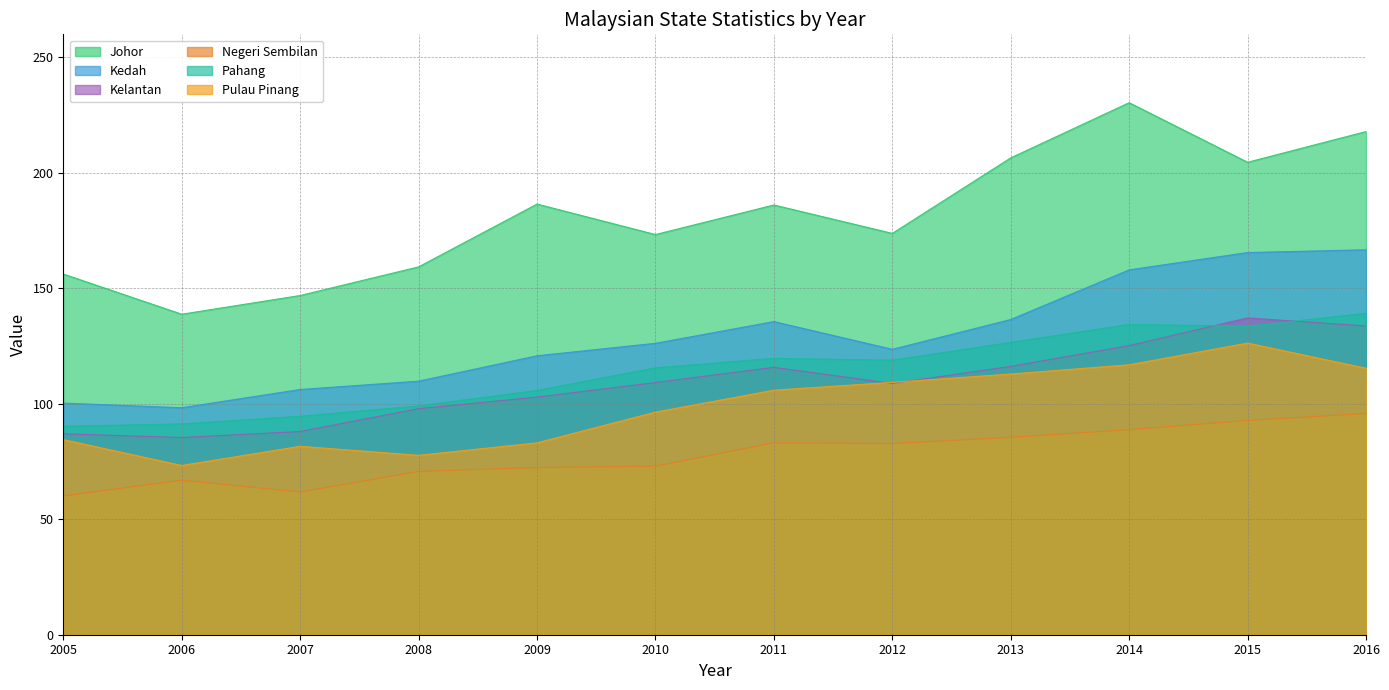

Read the Kedah value at 2006.

98.3